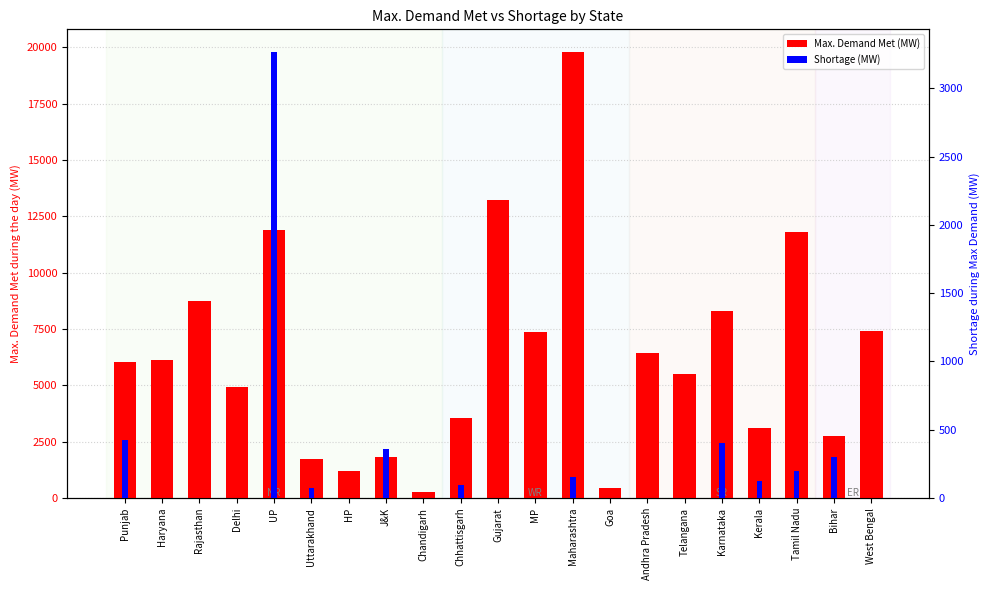

What is the approximate value of Max. Demand Met (MW) at West Bengal?

7397